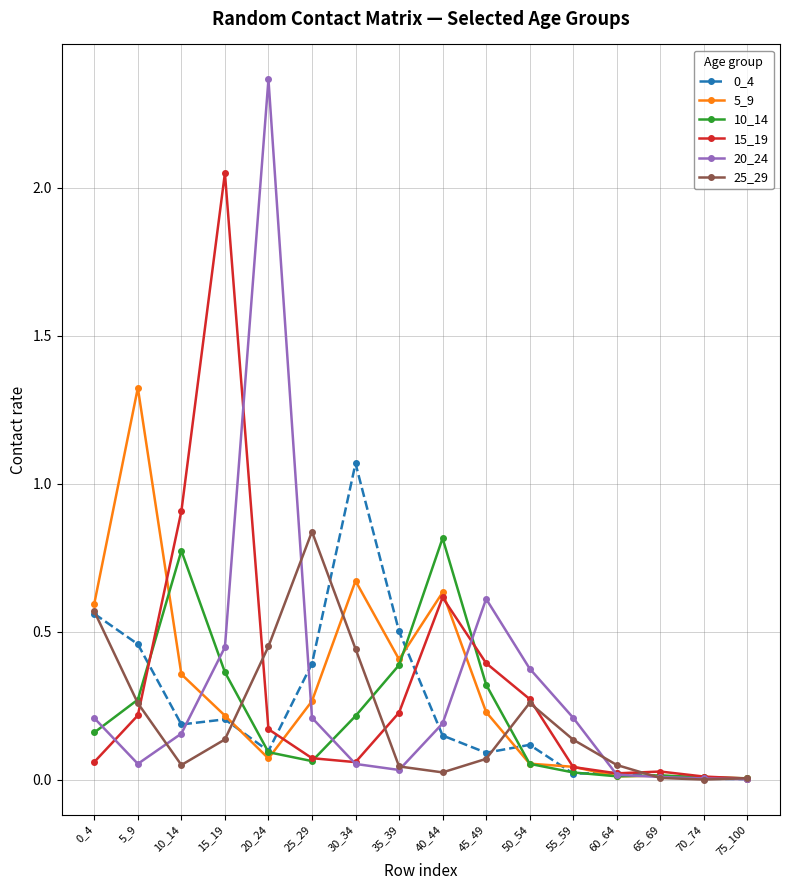

What value does the 5_9 series have at 5_9?

1.3